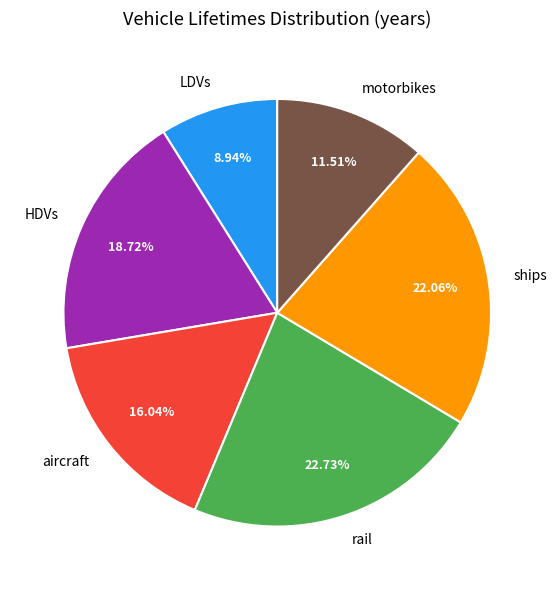

Rank the categories by value from highest to lowest.

rail, ships, HDVs, aircraft, motorbikes, LDVs